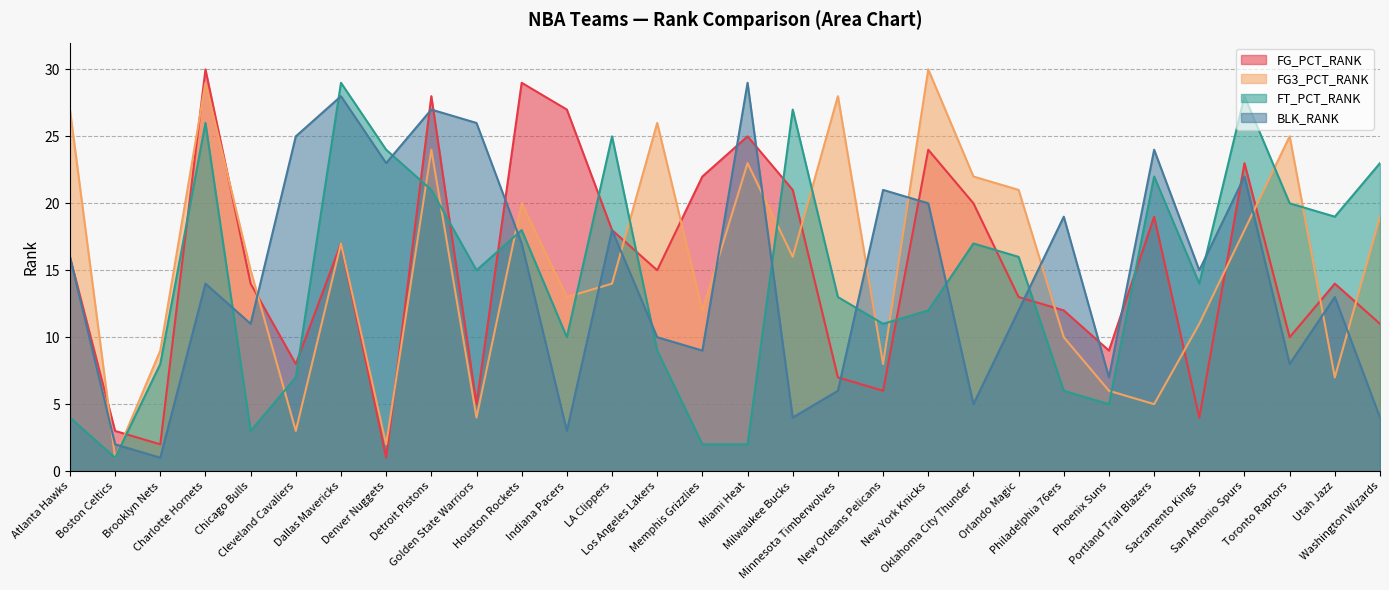

Rank the series at Detroit Pistons from lowest to highest value.

FT_PCT_RANK, FG3_PCT_RANK, BLK_RANK, FG_PCT_RANK